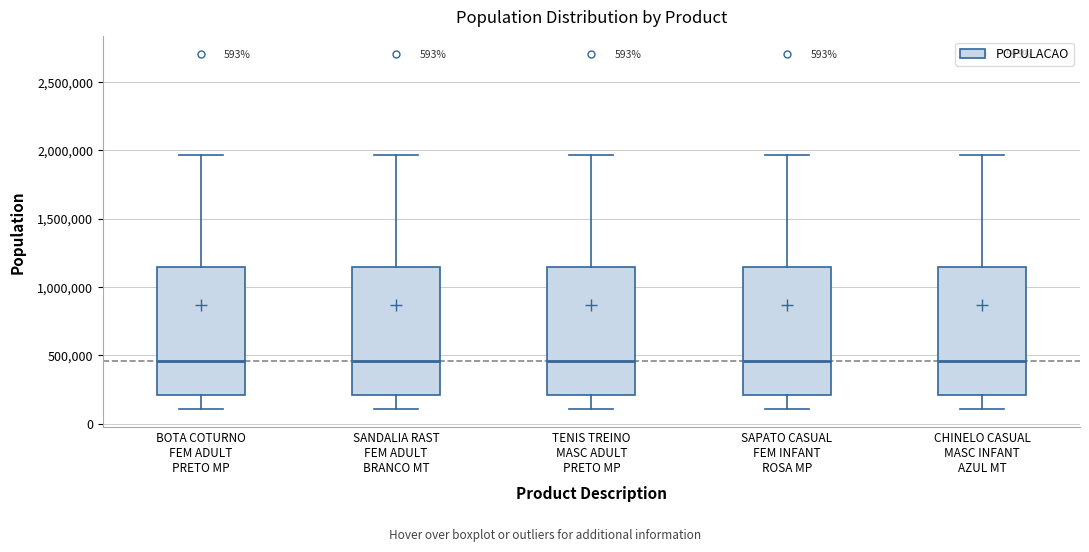

Reading left to right, read every box against the y-axis: the position of its median line, the range the box covers, and the ends of its whiskers. The values are not printed on the chart, so give them approximately, as read against the axis.

BOTA COTURNO FEM ADULT PRETO MP: median 450000, box 200000 to 1150000, whiskers 100000 to 1950000
SANDALIA RAST FEM ADULT BRANCO MT: median 450000, box 200000 to 1150000, whiskers 100000 to 1950000
TENIS TREINO MASC ADULT PRETO MP: median 450000, box 200000 to 1150000, whiskers 100000 to 1950000
SAPATO CASUAL FEM INFANT ROSA MP: median 450000, box 200000 to 1150000, whiskers 100000 to 1950000
CHINELO CASUAL MASC INFANT AZUL MT: median 450000, box 200000 to 1150000, whiskers 100000 to 1950000